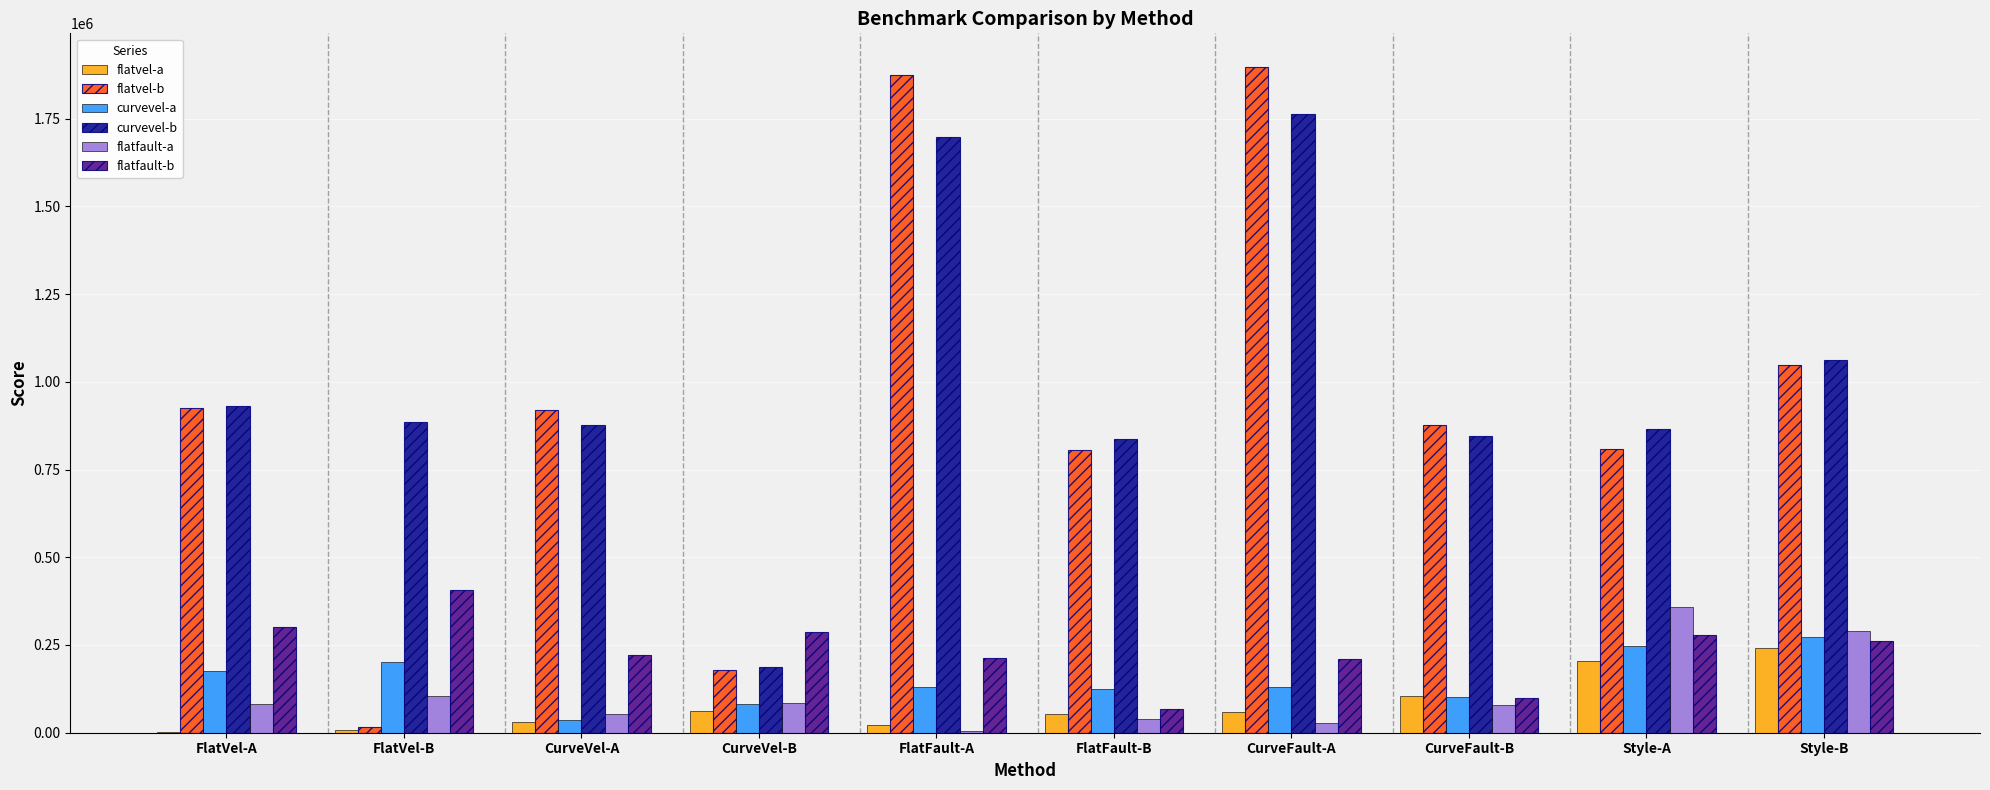

Which series has the largest total across all categories?

curvevel-b